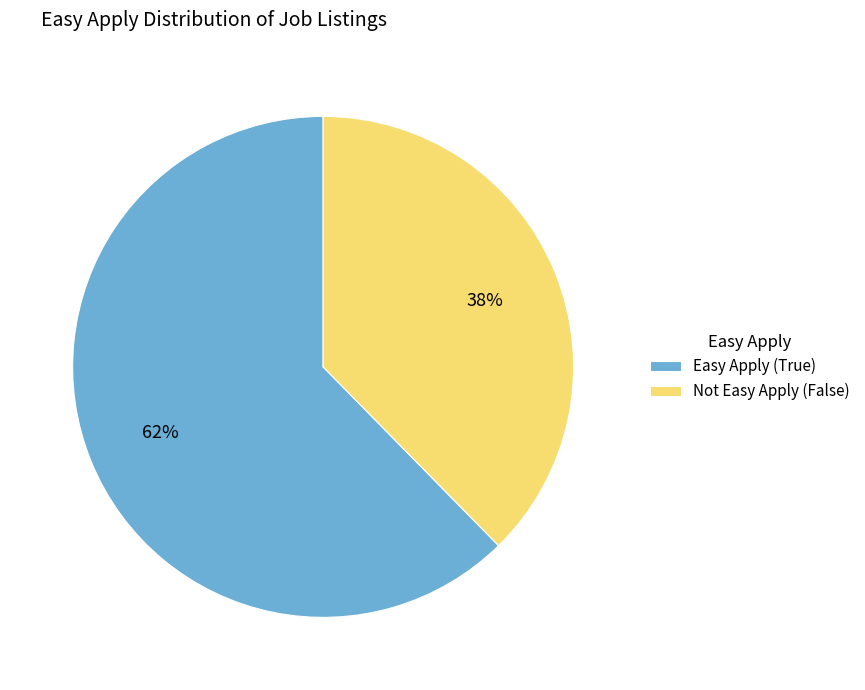

Count the number of slices in the pie.

2